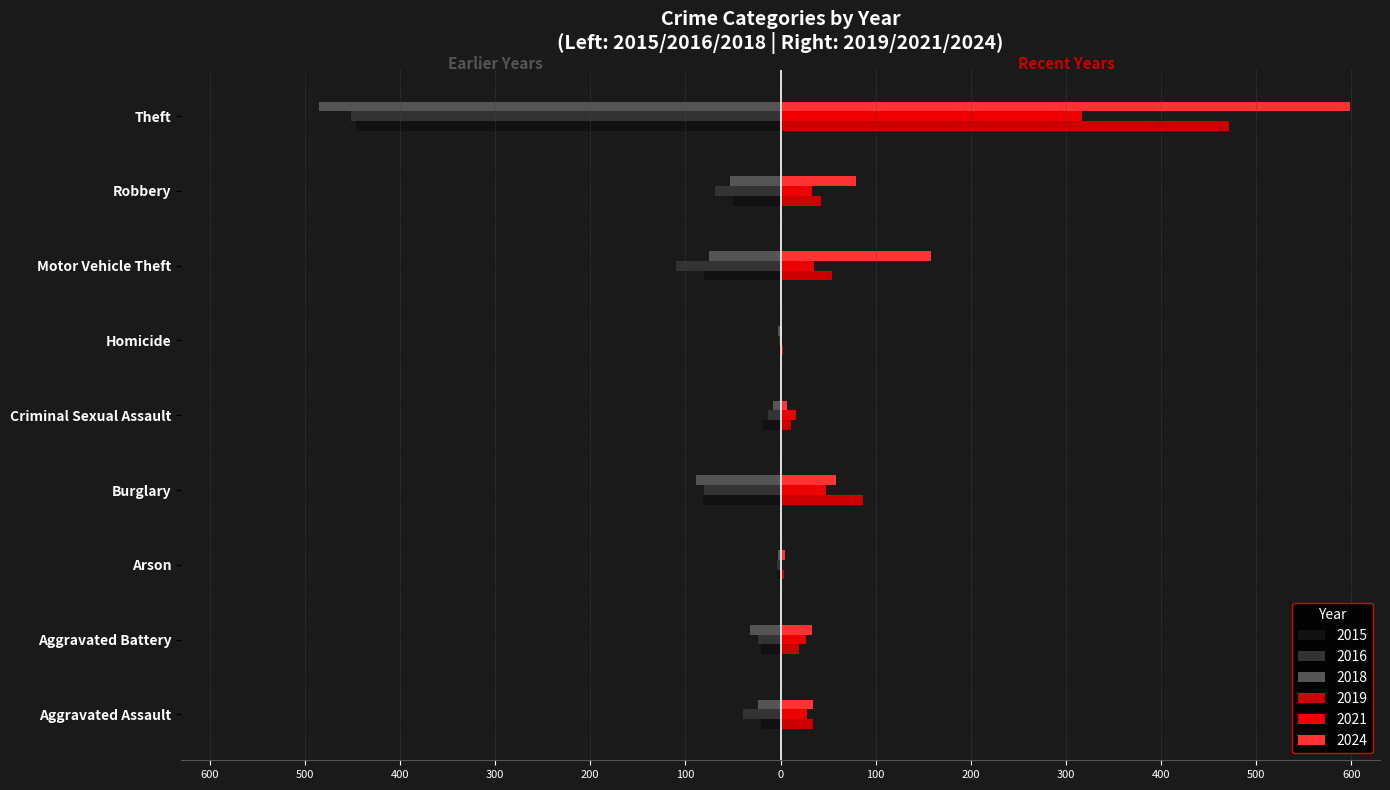

How many bars are there in each group?

6